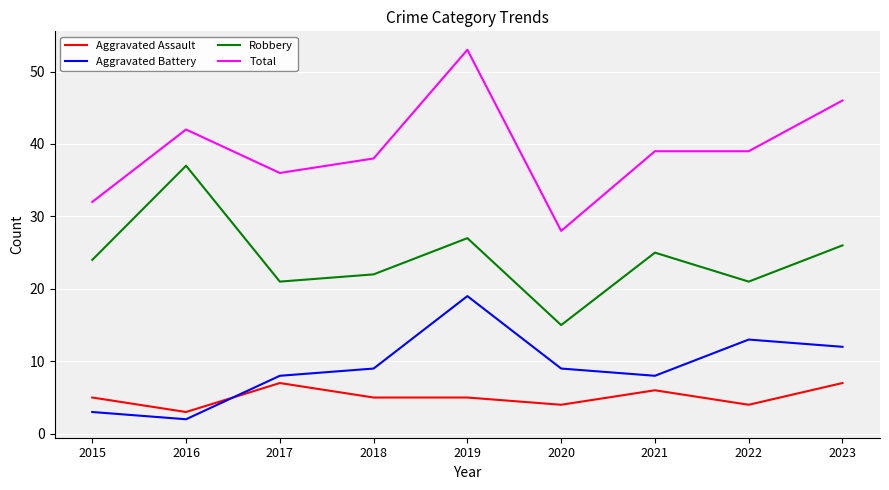

True or false: Robbery and Aggravated Assault intersect in this chart.

False